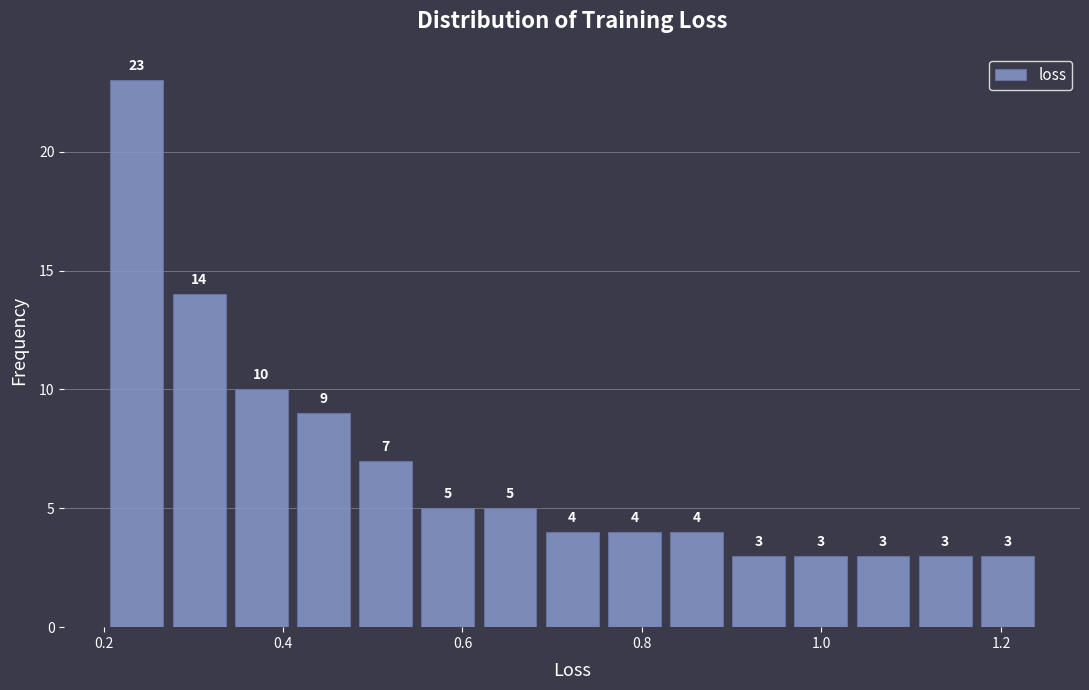

Around what value on the x-axis is the tallest bar? Give the approximate position of its centre, as read against the axis.

0.24